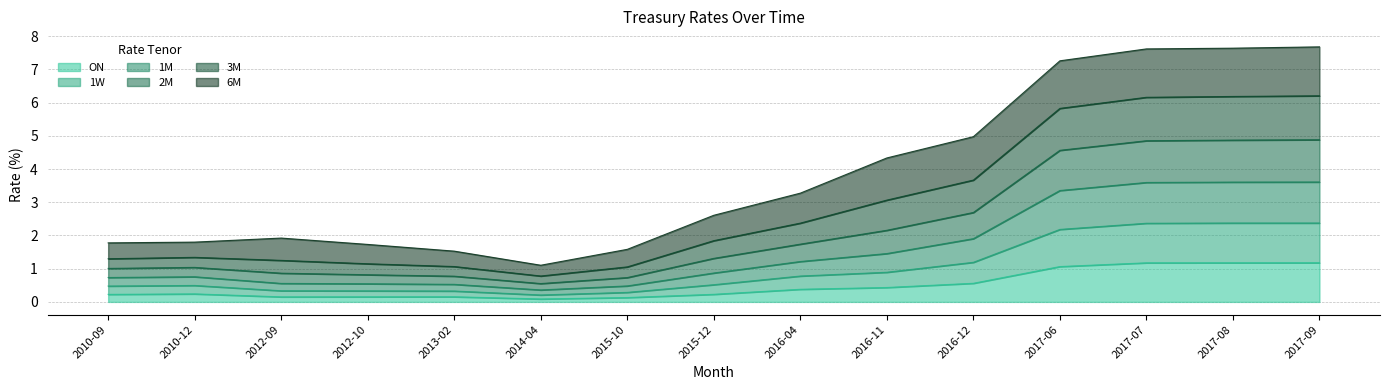

Does the chart have visible grid lines?

Yes